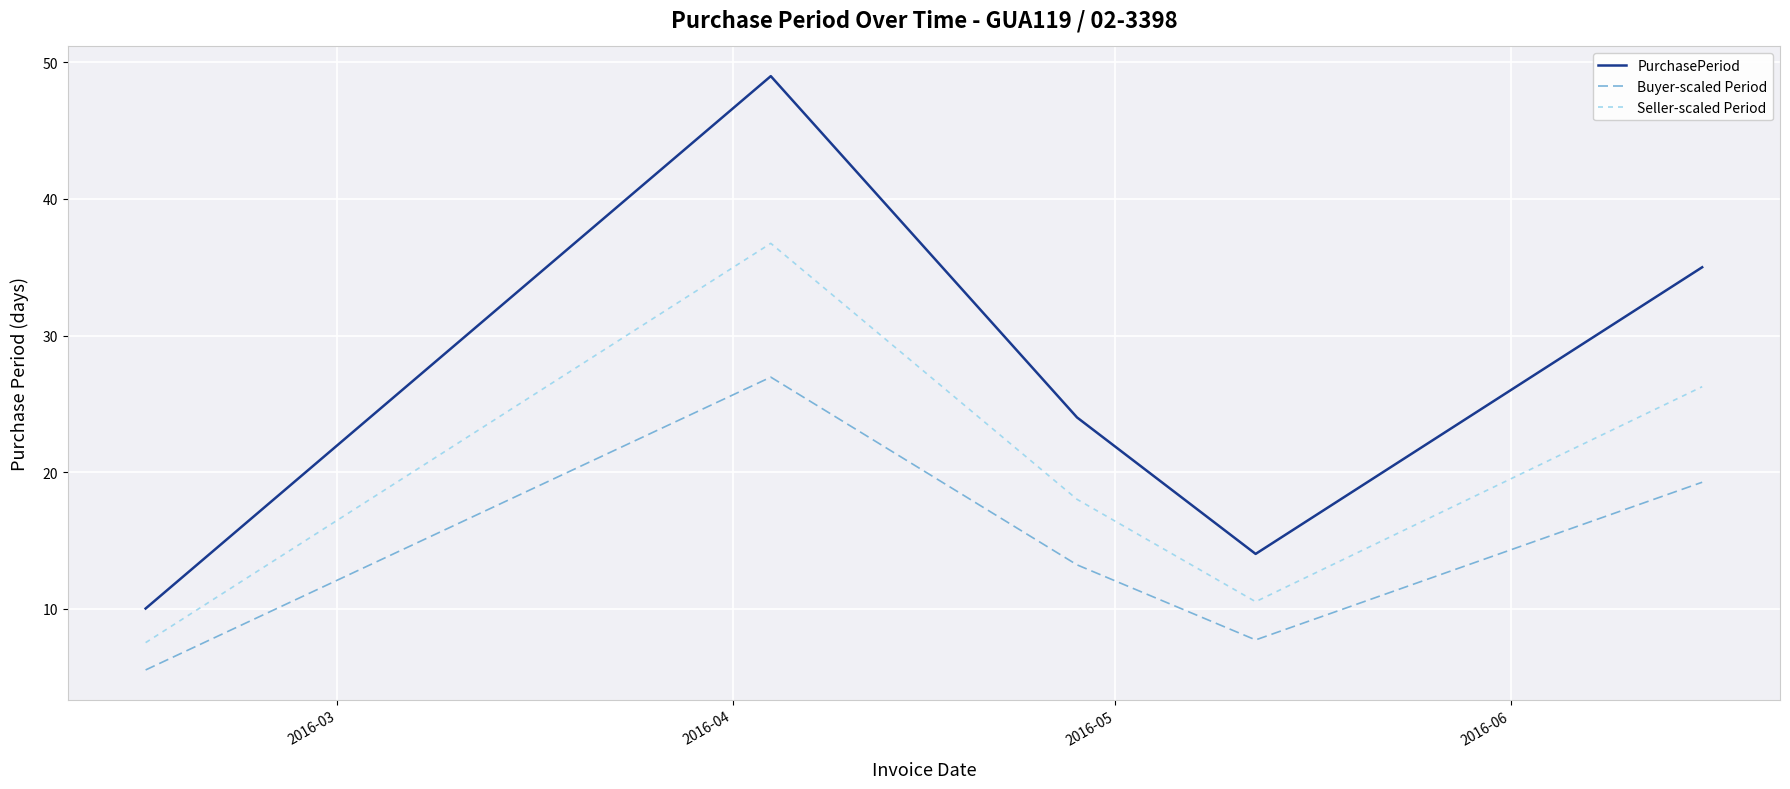

Which series has the widest spread of values?

PurchasePeriod